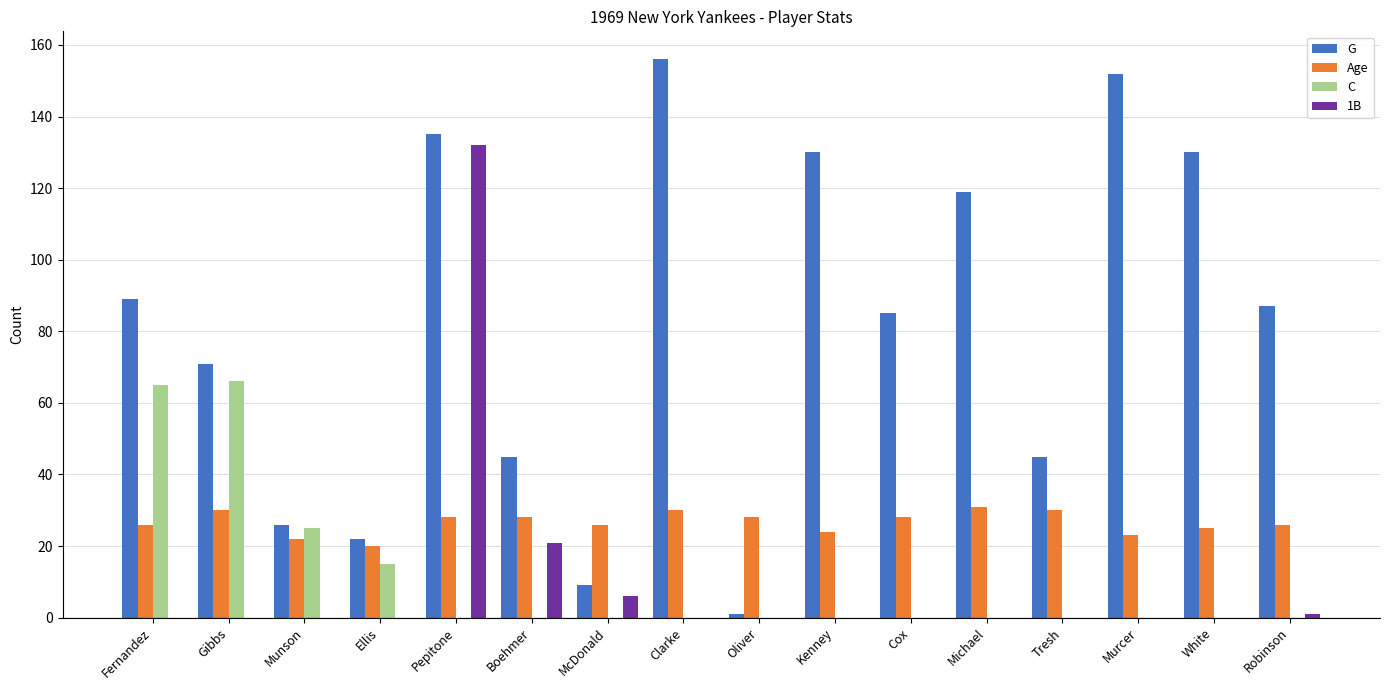

Is it true that Age equals 56 at Michael?

False